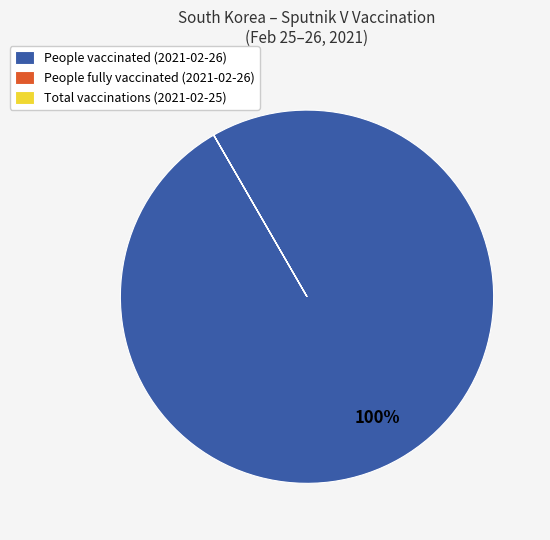

Does any single category account for the majority?

Yes